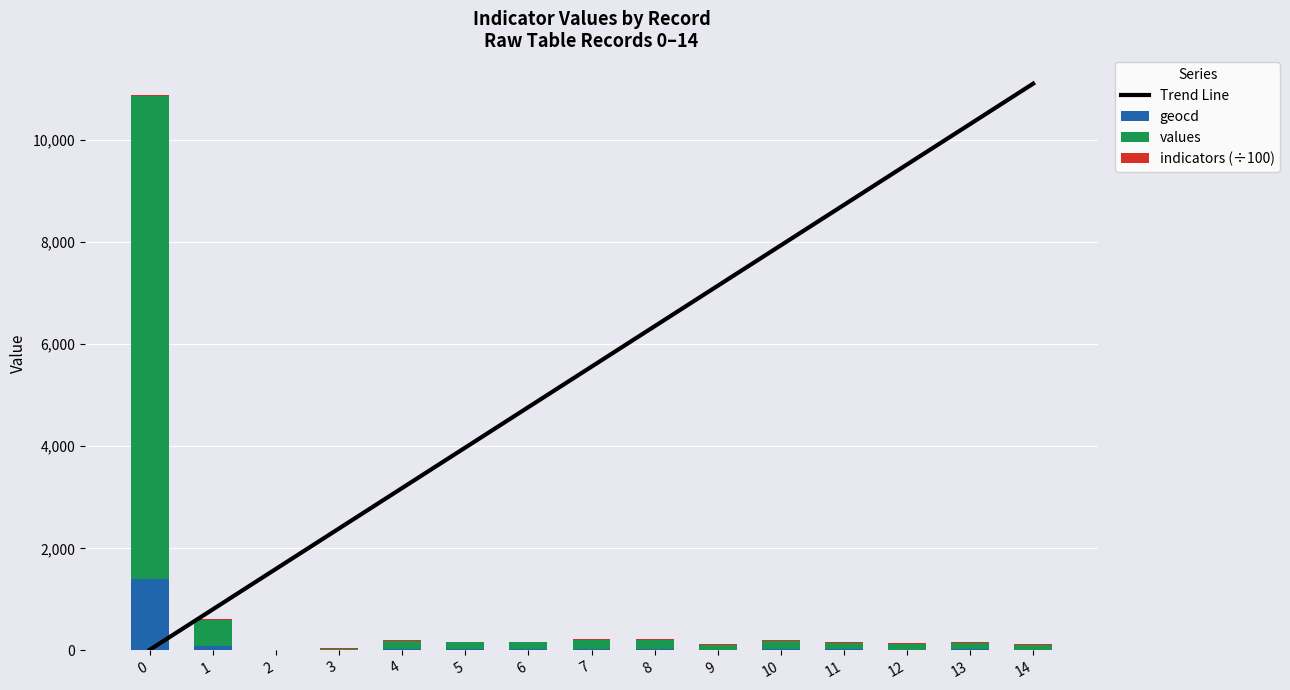

What is the average value of the Trend Line series?

5560.3